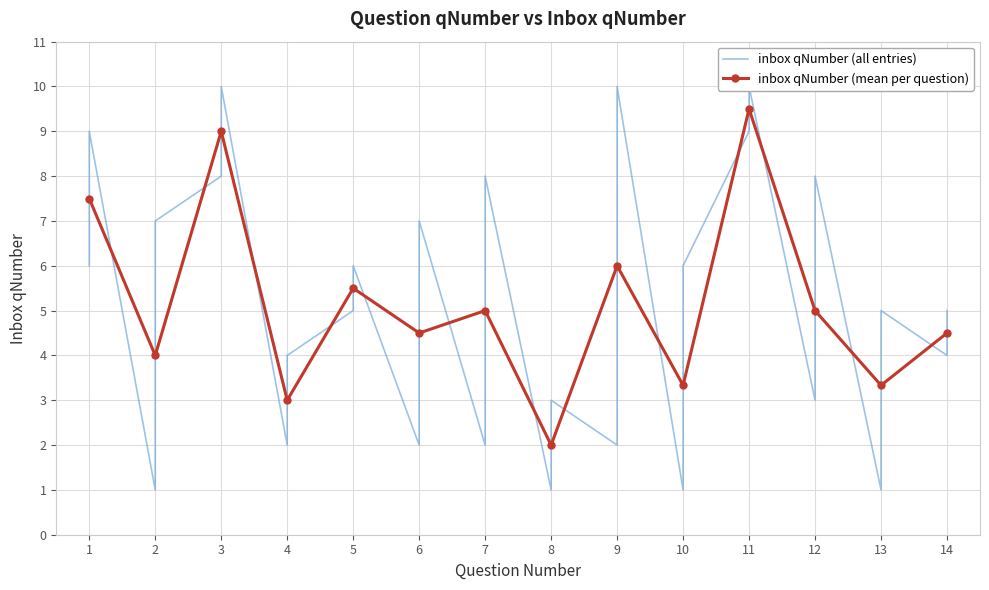

What is the change in value from 4 to 6?

-2